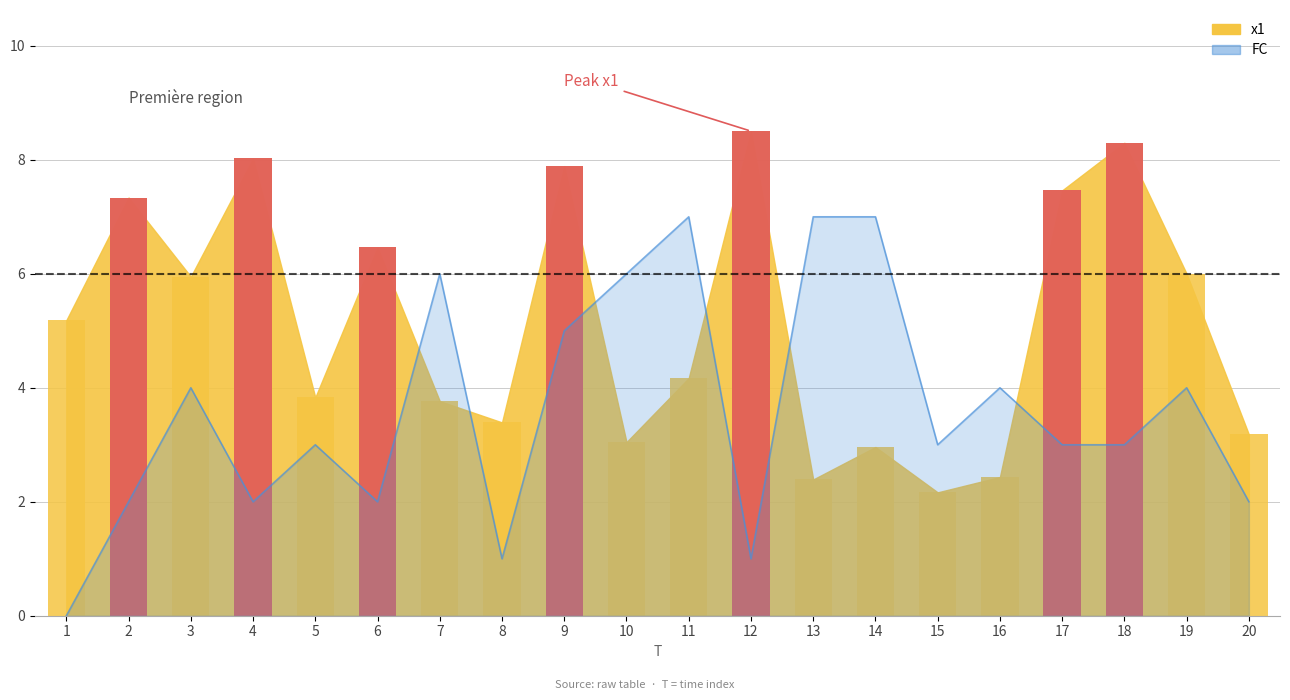

Reading left to right, transcribe all the data shown in this chart.

x1: 5.2	7.3	6.0	8.0	3.8	6.5	3.8	3.4	7.9	3.0	4.2	8.5	2.4	3.0	2.2	2.4	7.5	8.3	6.0	3.2
FC: 0.0	2.0	4.0	2.0	3.0	2.0	6.0	1.0	5.0	6.0	7.0	1.0	7.0	7.0	3.0	4.0	3.0	3.0	4.0	2.0